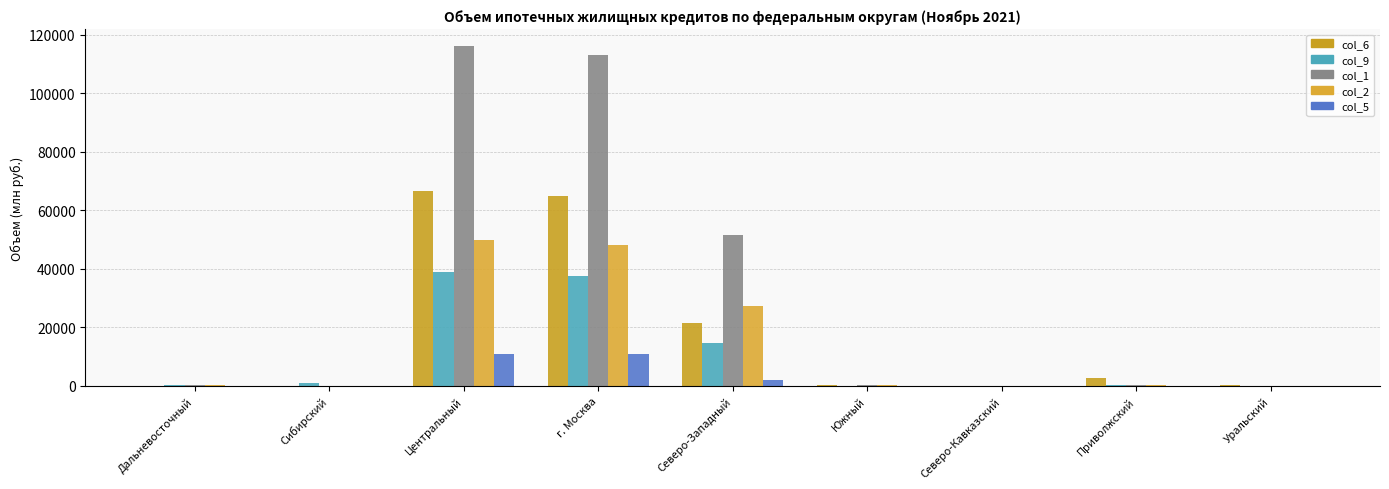

Which category has the lowest value in the col_9 series?

Северо-Кавказский